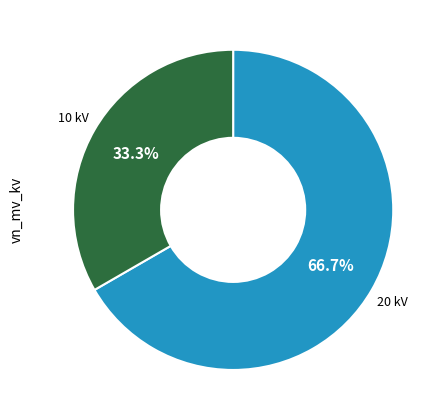

Is there a majority slice in this chart?

Yes